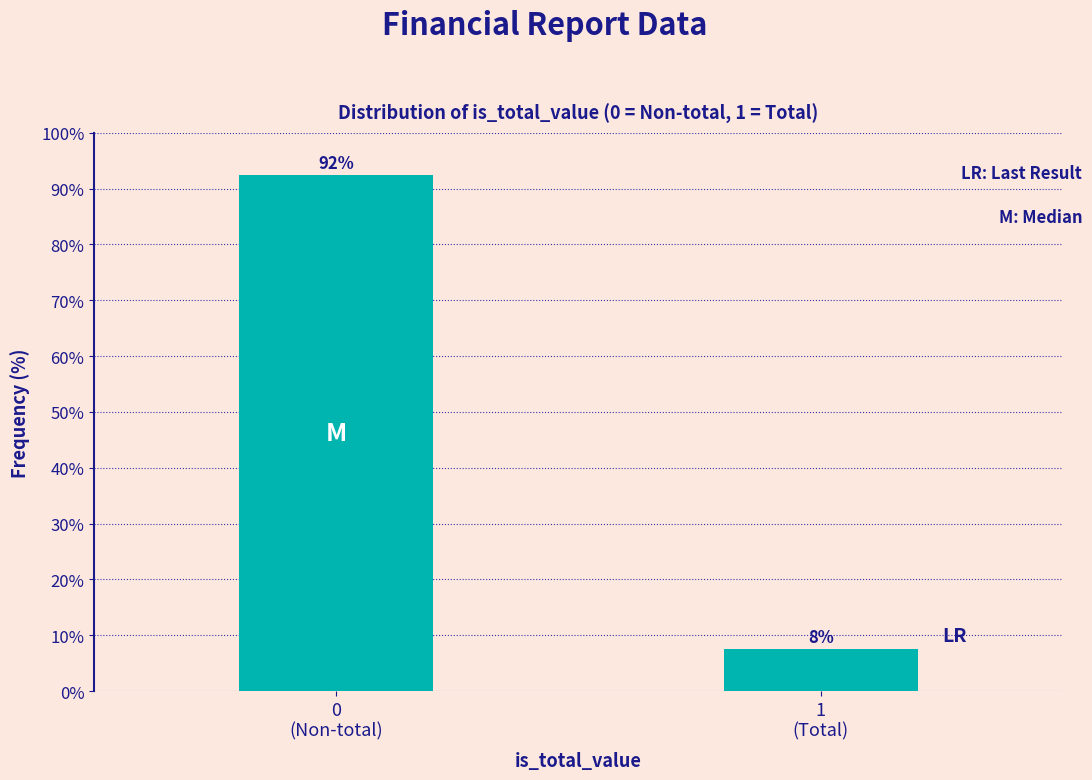

How many bars are there in total?

2